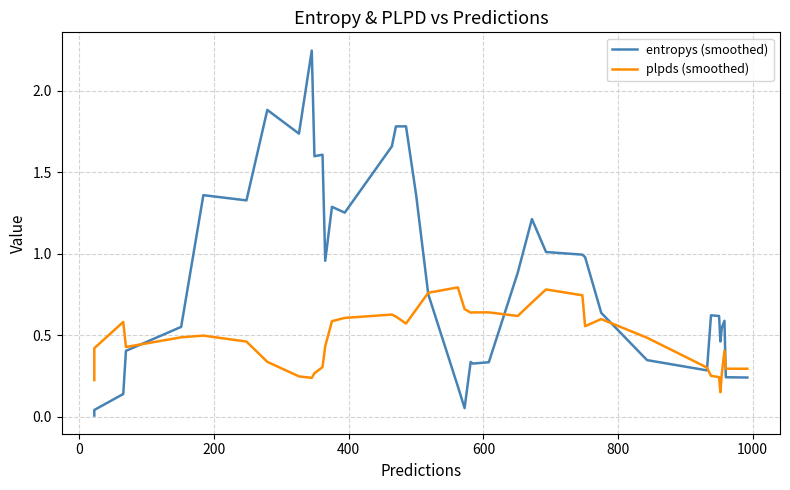

How many data points does each series have?

40